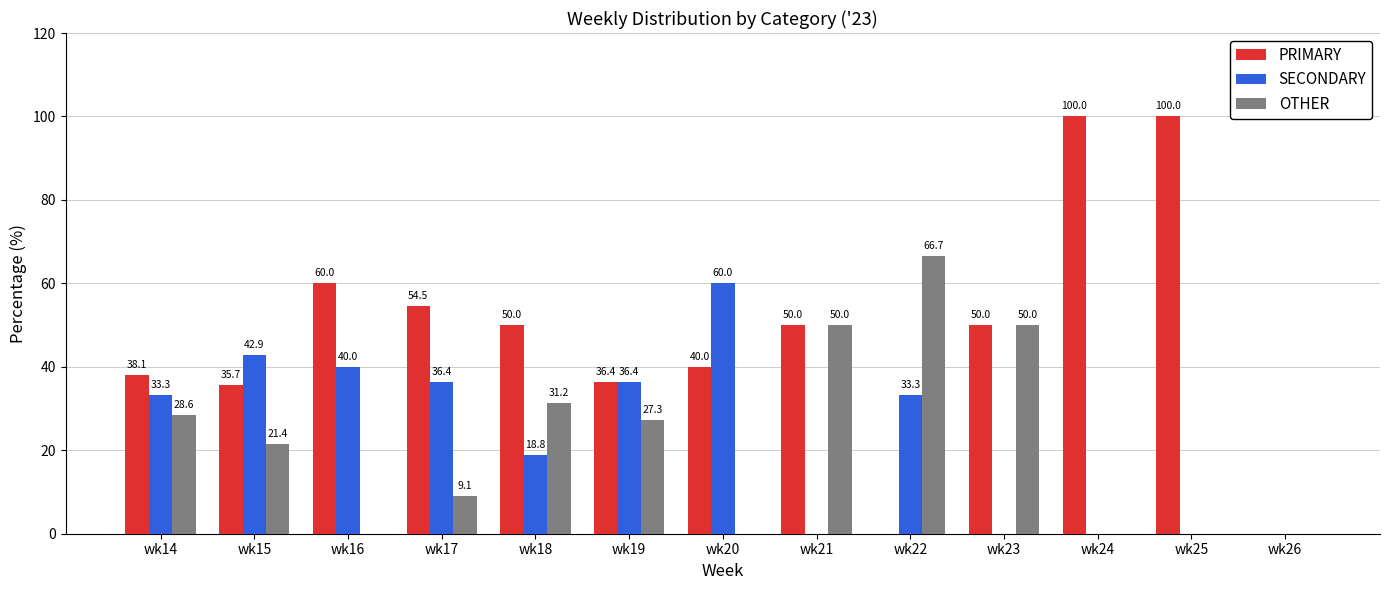

Is the value of SECONDARY at wk17 greater than the value of PRIMARY at wk22?

Yes